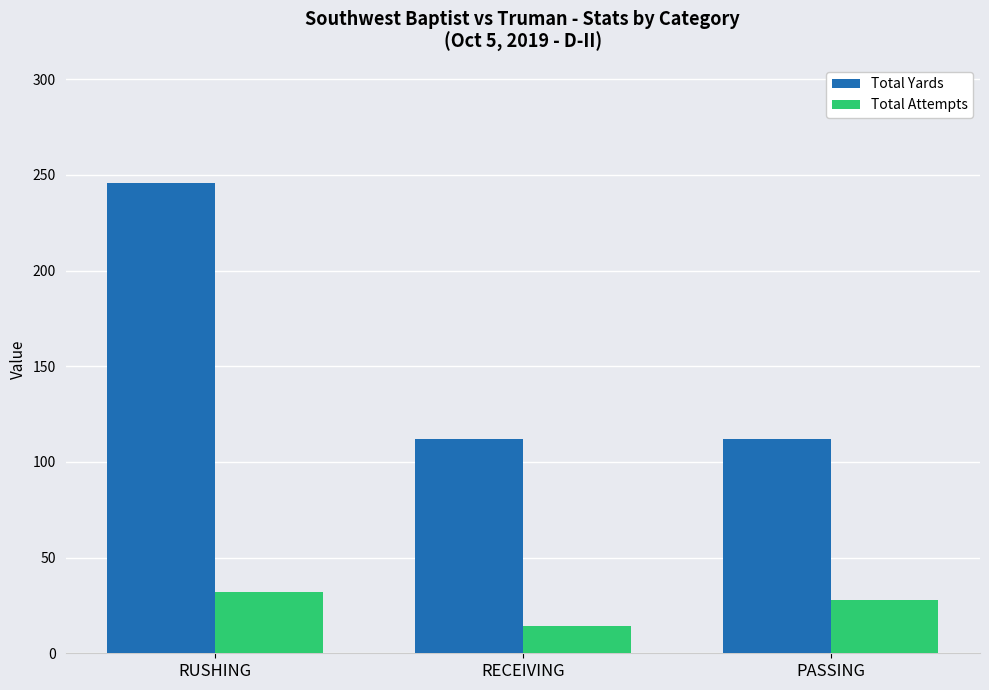

Where is Total Attempts nearest to the value 23?

PASSING